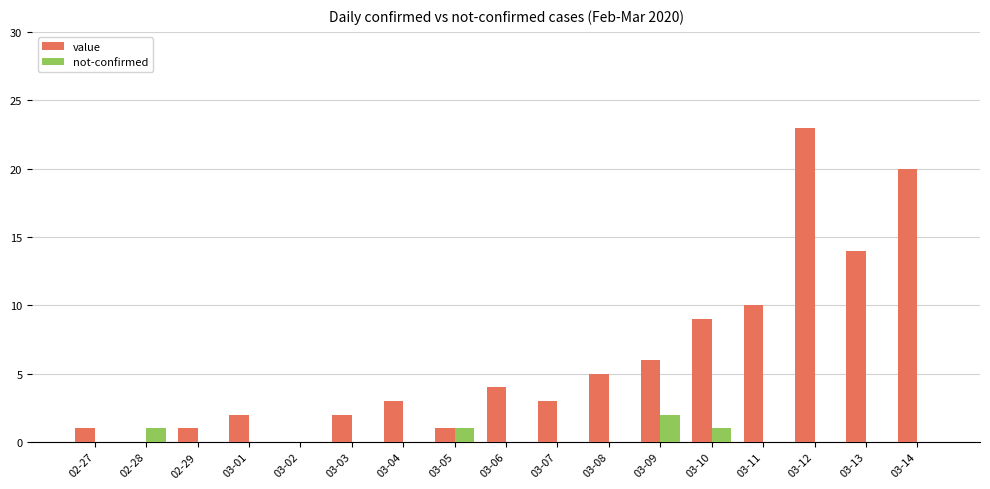

What is the maximum value shown in the chart?

23